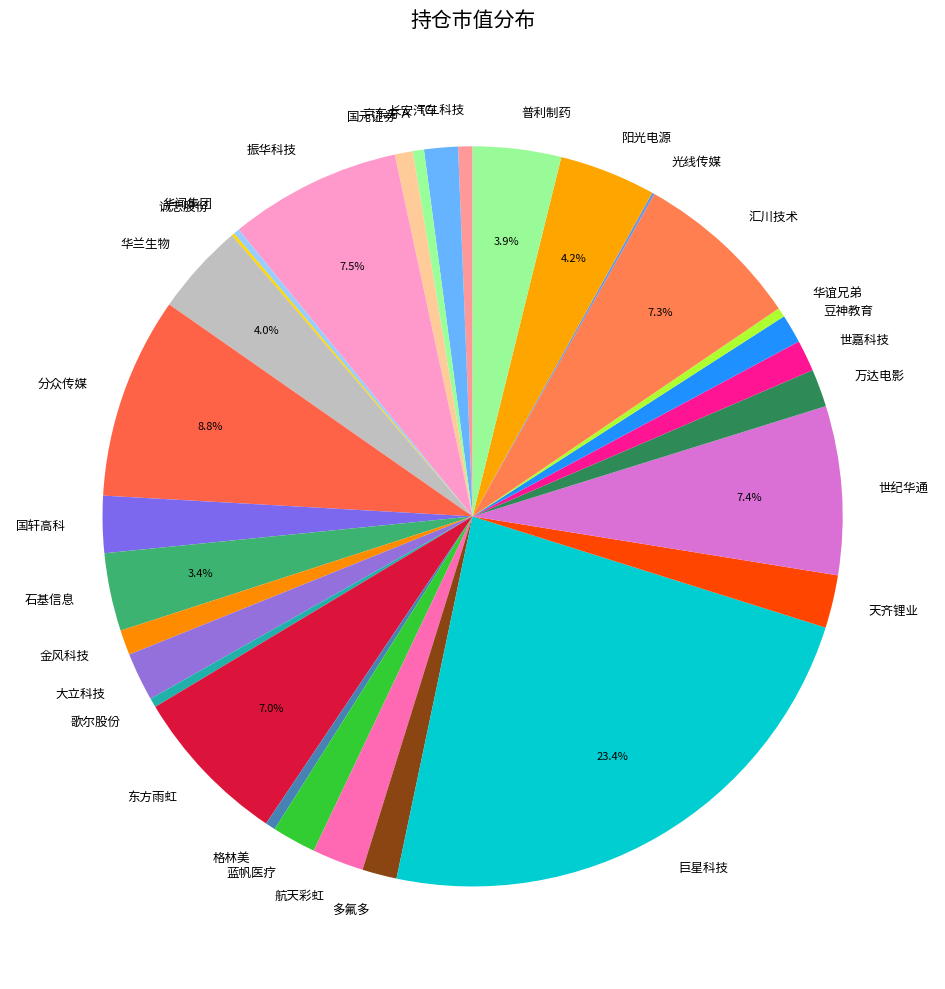

Which has a higher value, 国元证券 or 分众传媒?

分众传媒